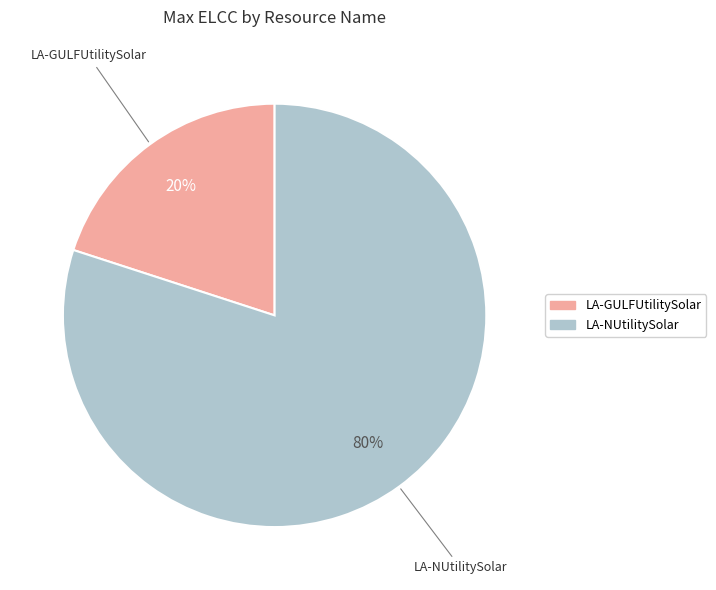

Which slice is the smallest?

LA-GULFUtilitySolar